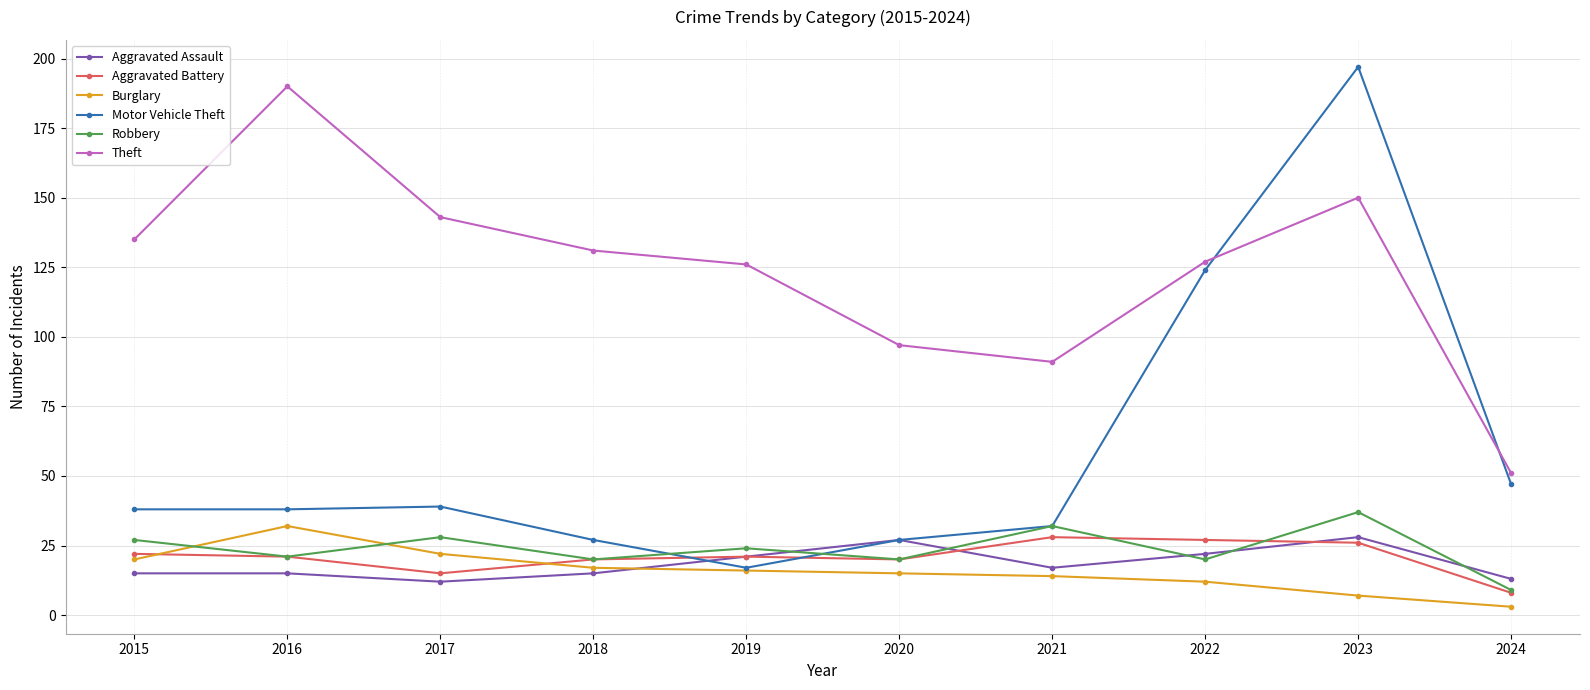

What is the average value of the Theft series?

124